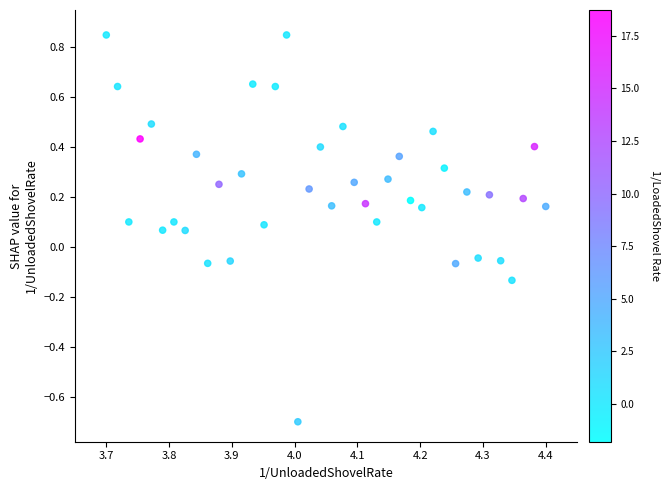

How many data points are displayed?

40